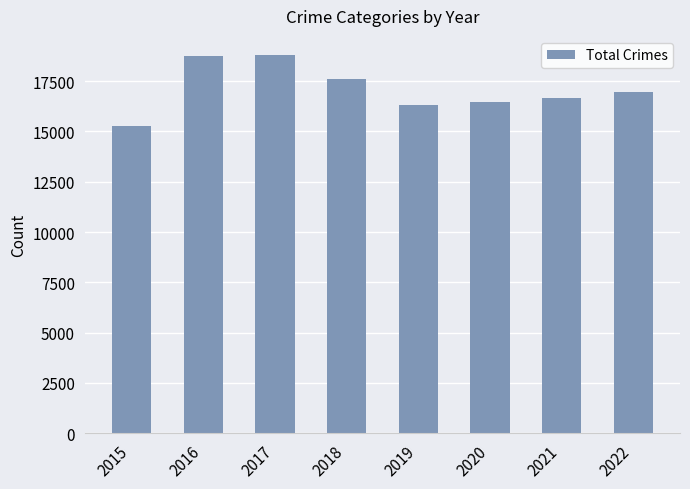

At which category does the chart reach its minimum across all series?

2015